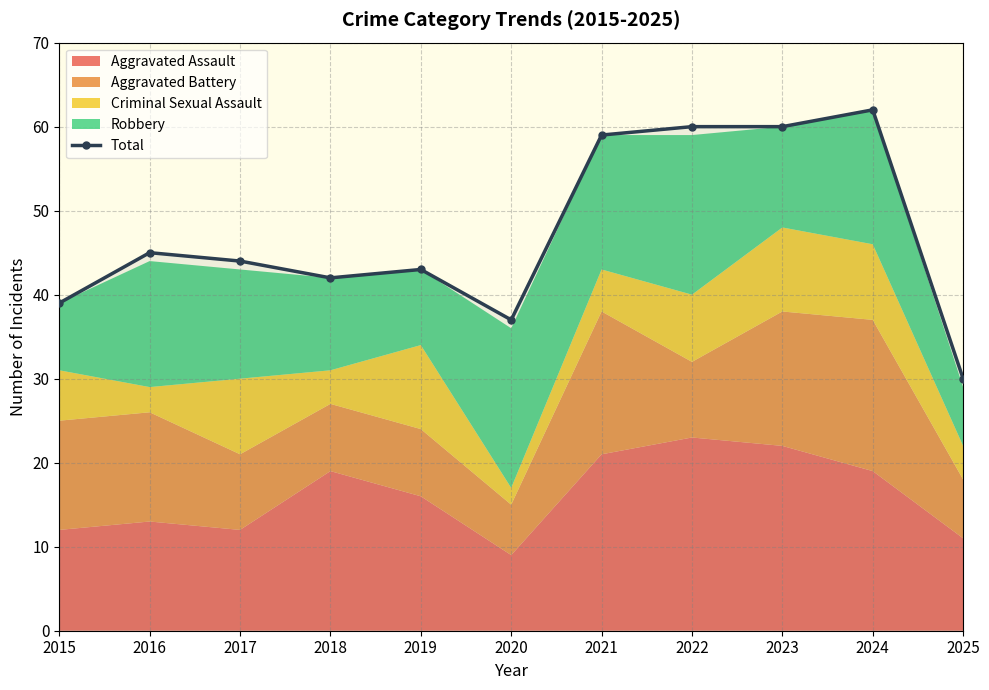

What is the smallest value displayed?

30